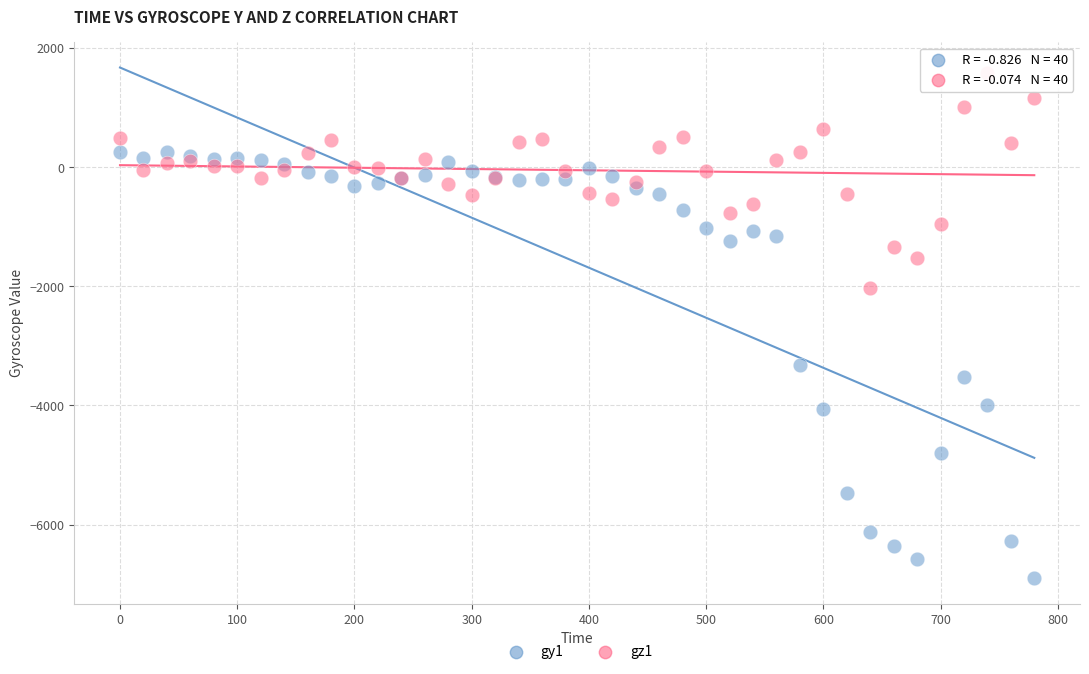

What are all the series names shown in the legend?

gy1, gz1